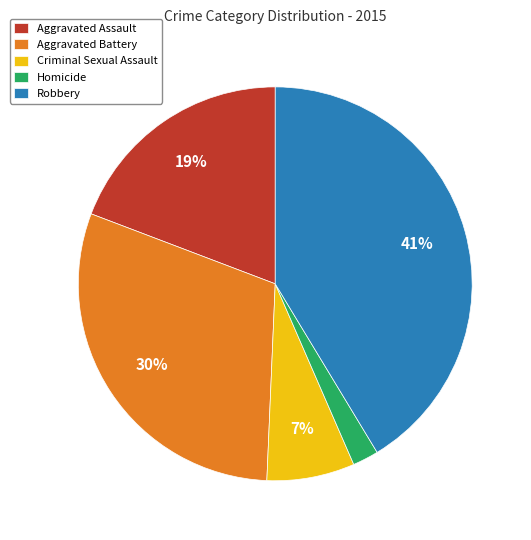

Does any single category account for the majority?

No